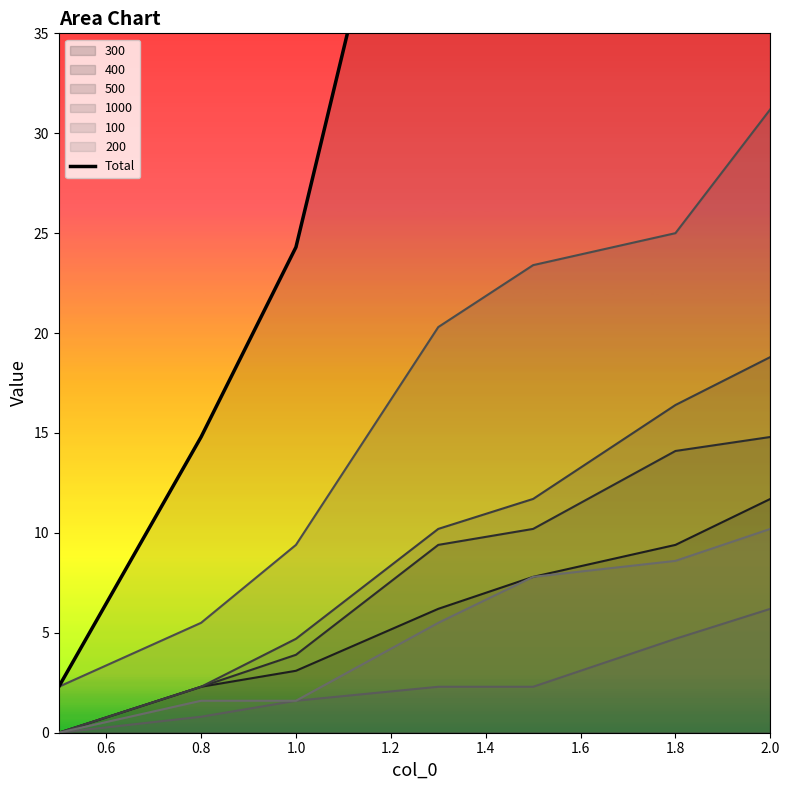

The 100 series shows 0.8 at 0.8. True or false?

True